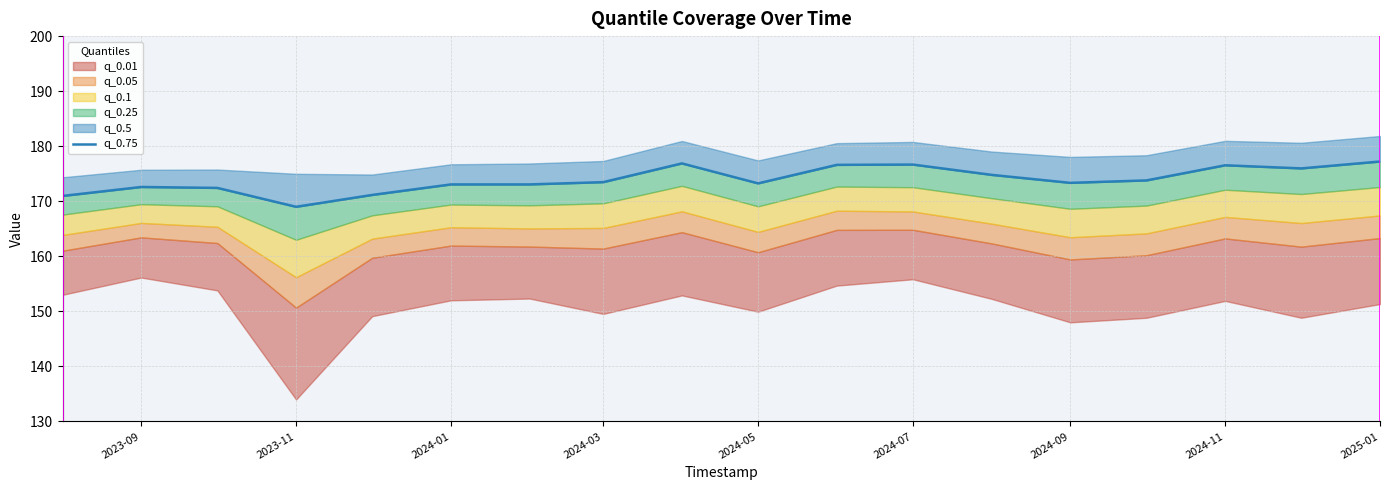

How many points are higher than both their immediate neighbors (excluding endpoints)?

4